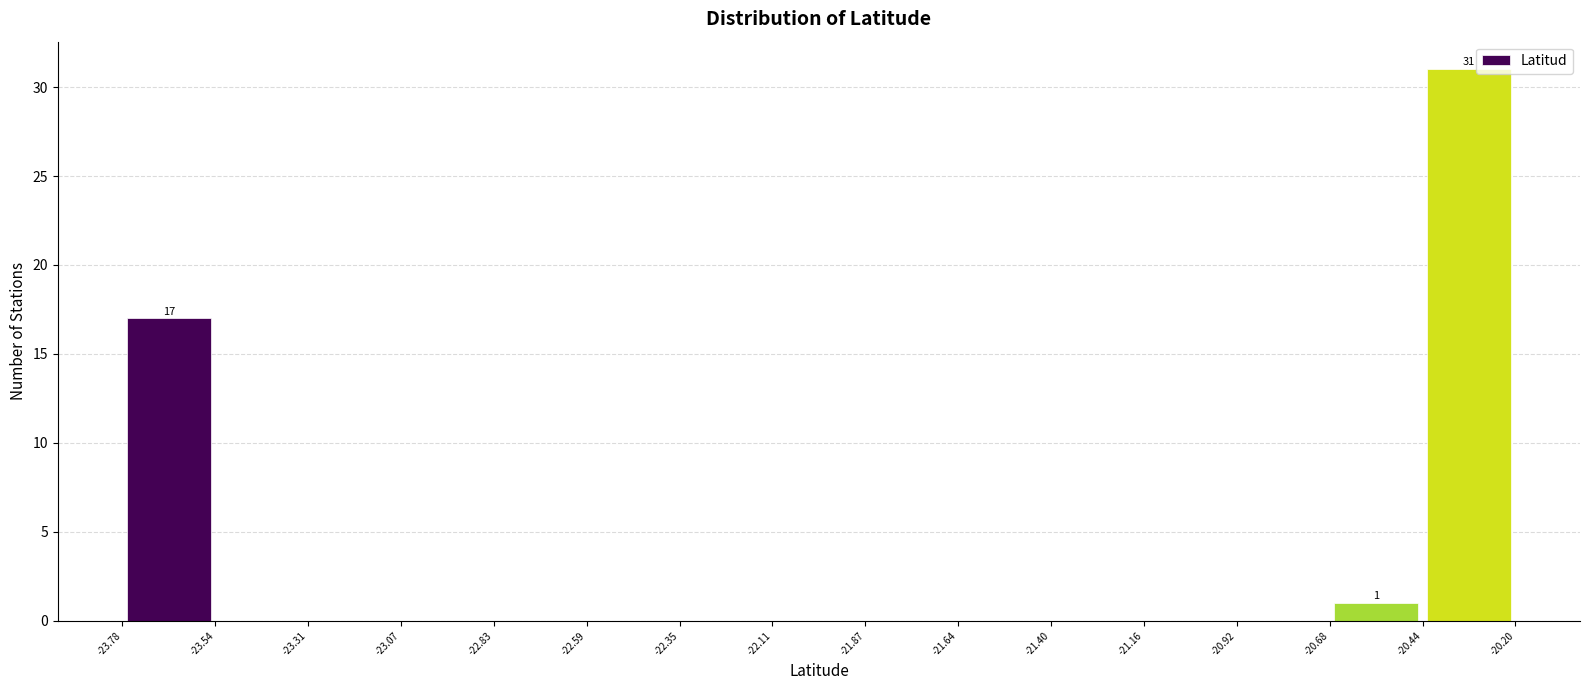

Which range on the x-axis has the tallest bar?

-20.44 to -20.20